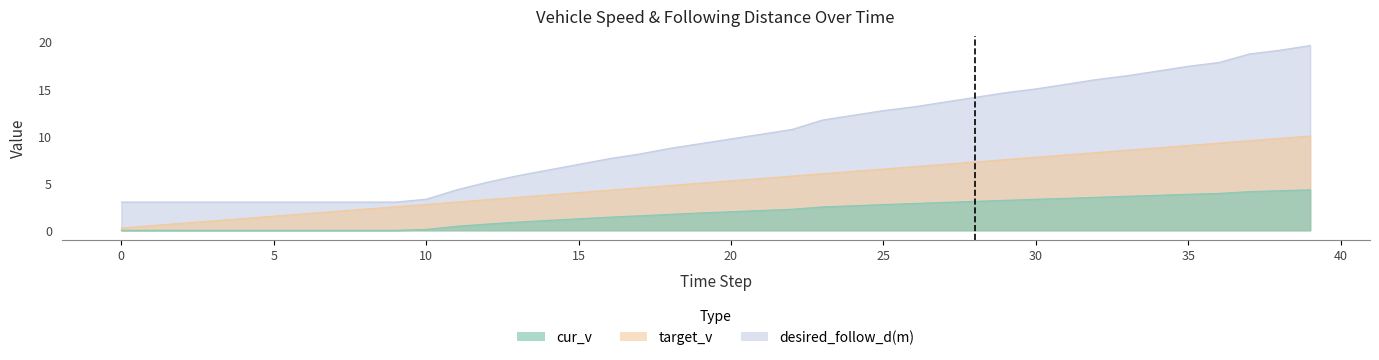

What is the difference between the second highest and second lowest values in the desired_follow_d(m) series?

16.1